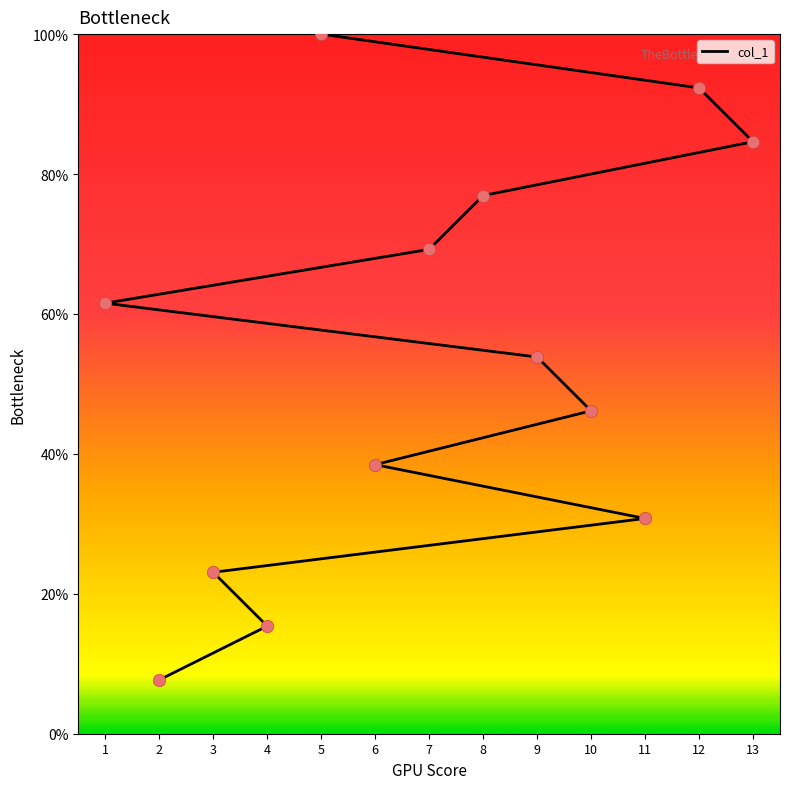

What is the change in value from 1 to 7?

+7.7